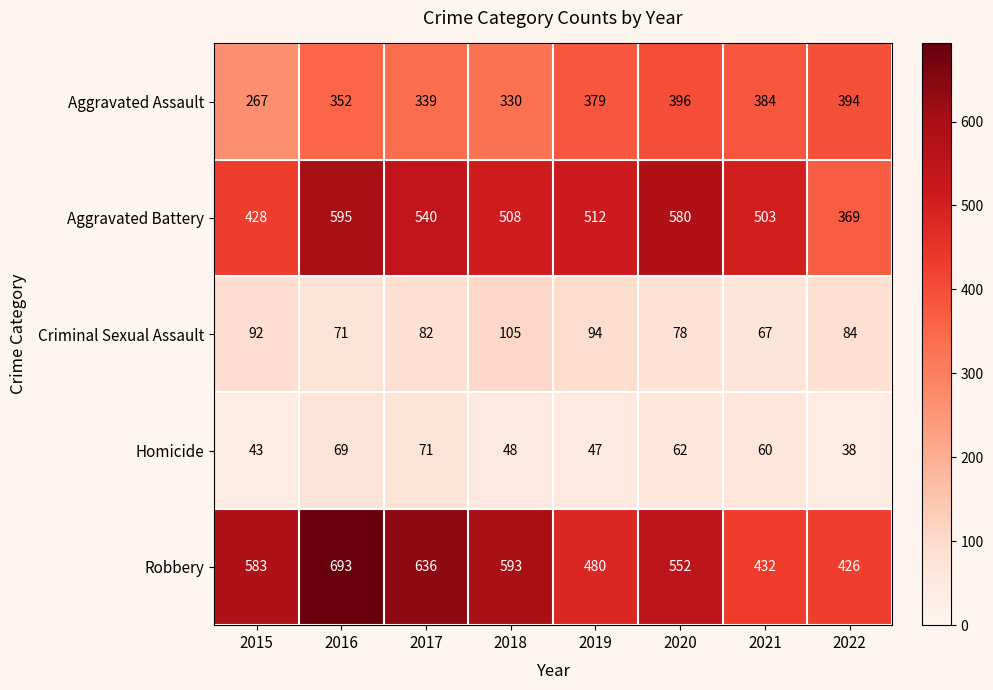

How many distinct data groups are displayed?

5